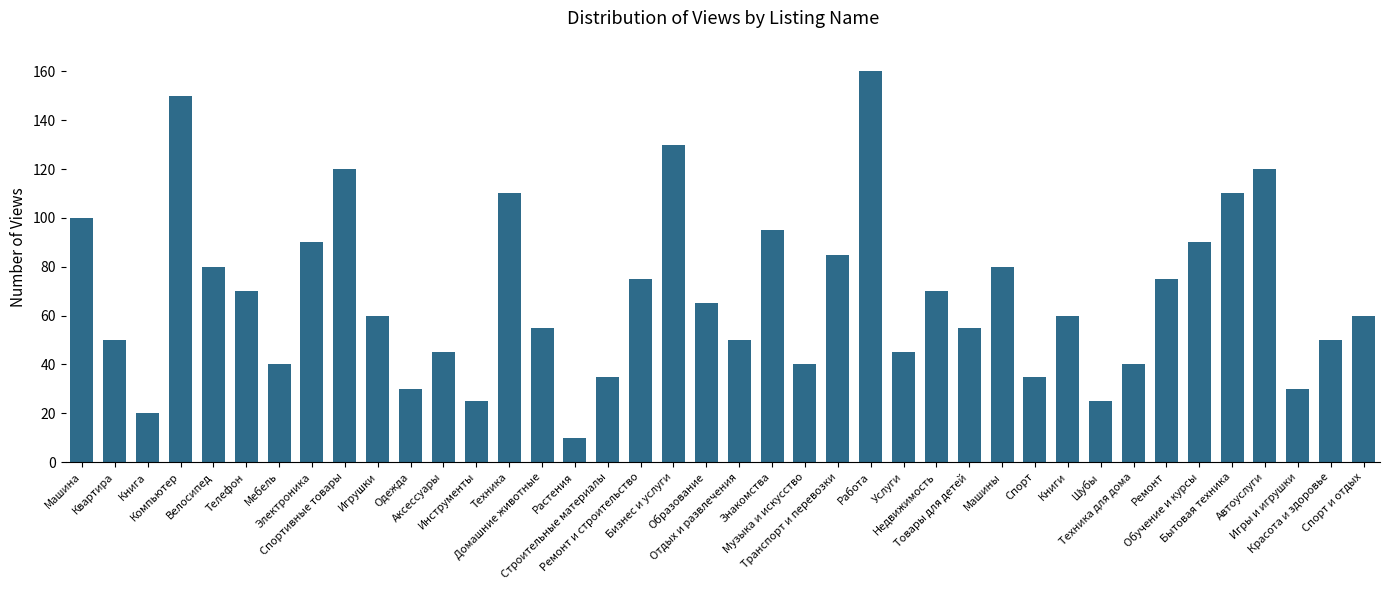

Count the number of data series in this chart.

1